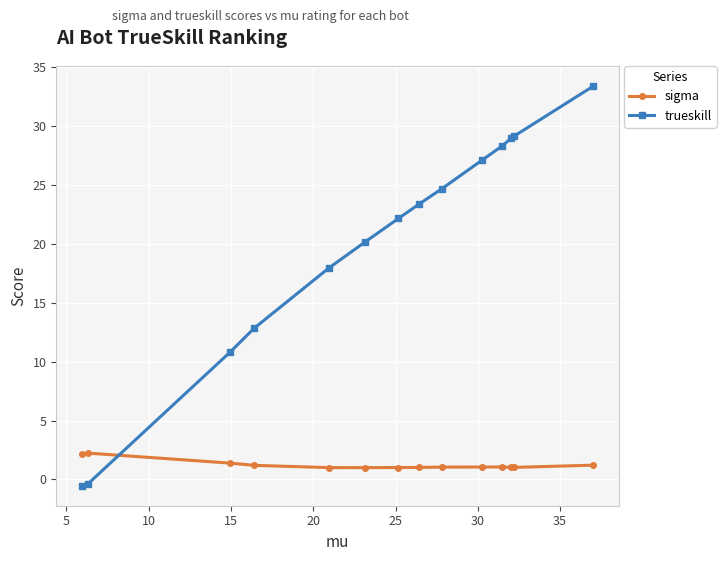

What is the greatest value displayed?

33.4